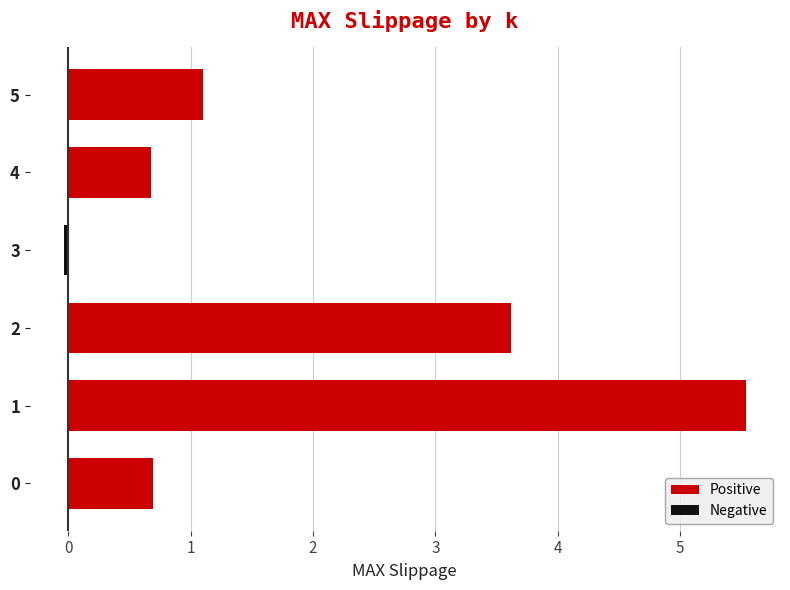

What is the maximum value shown in the chart?

5.5